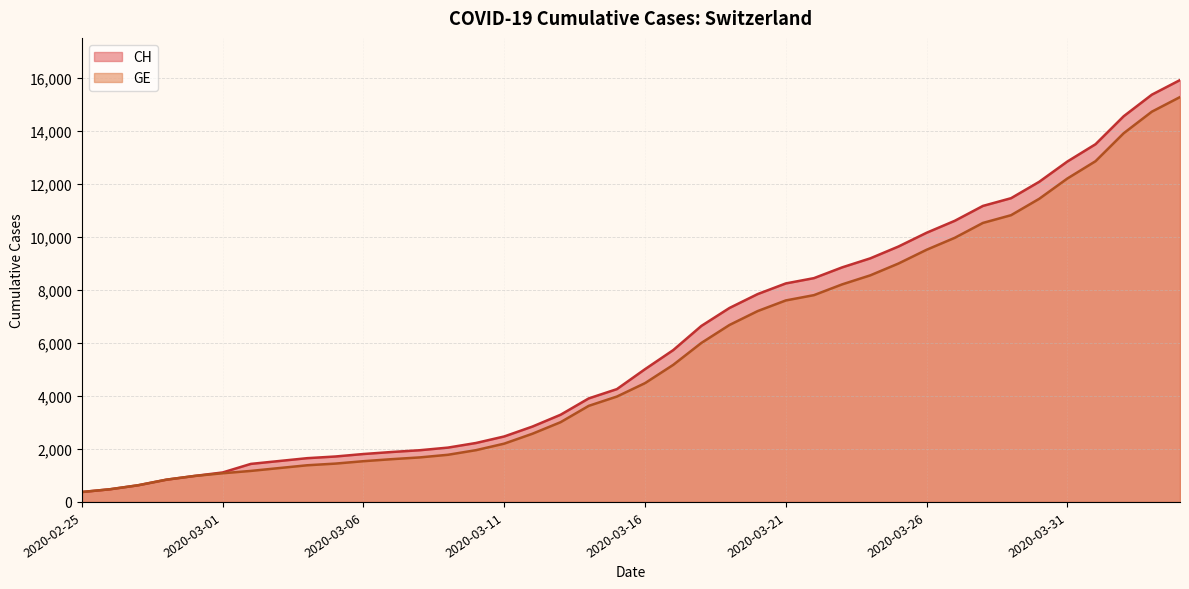

What is the difference between the second highest and second lowest values in the CH series?

14896